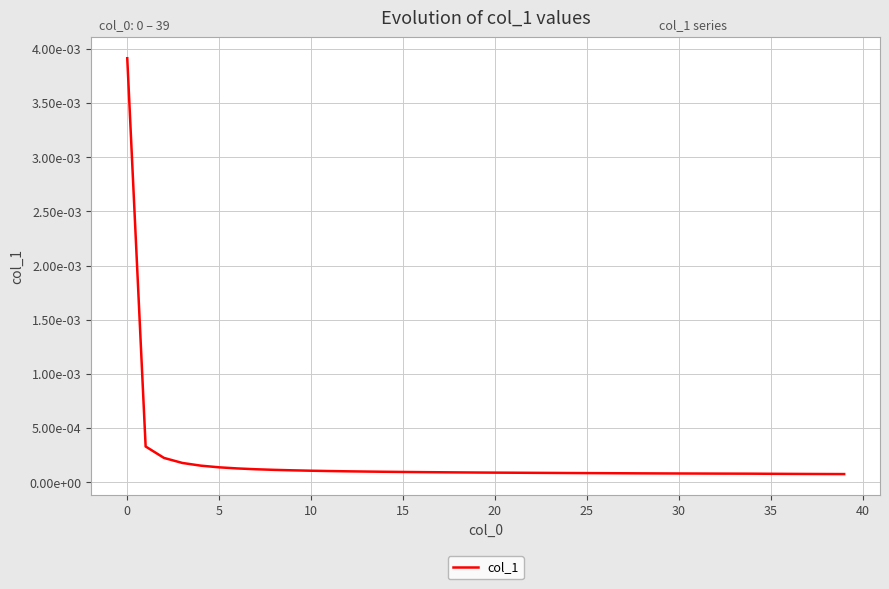

Does the chart display data point markers on the line(s)?

No